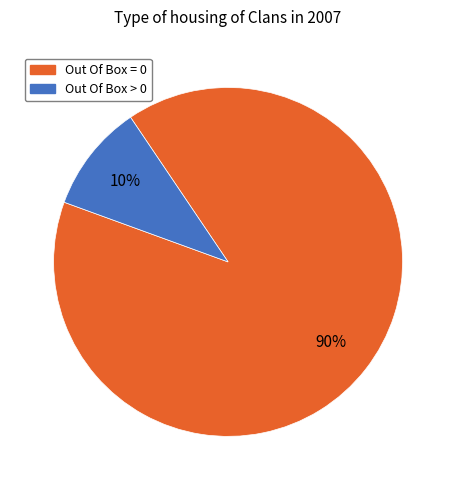

What is the ratio of the value at Out Of Box = 0 to the value at Out Of Box > 0?

9.0